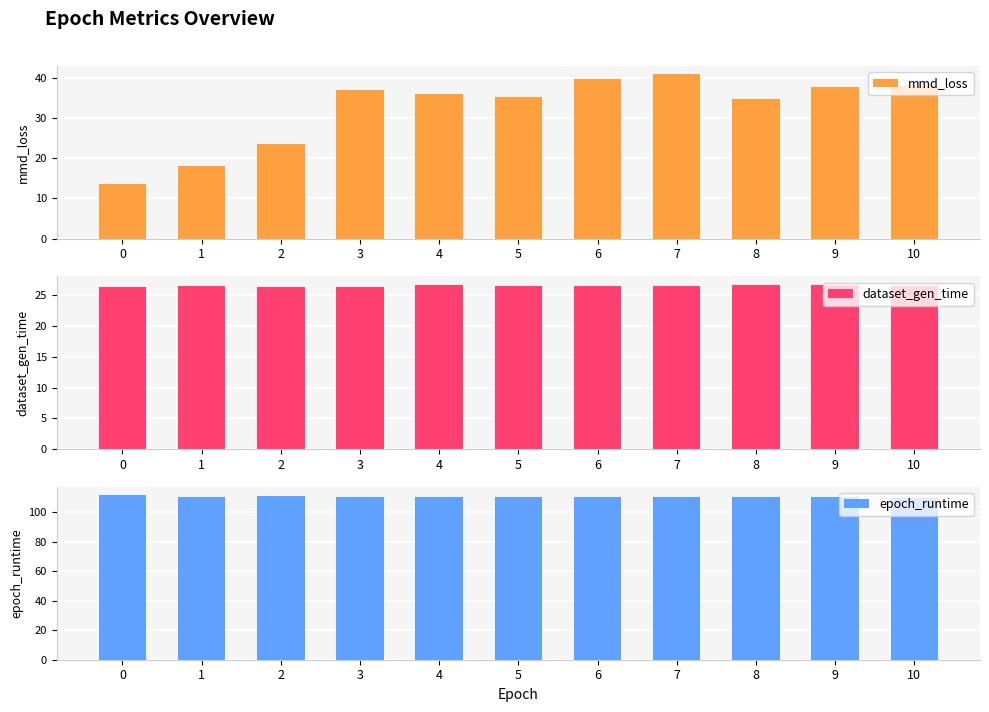

What is the total value across all series at 10?

174.0